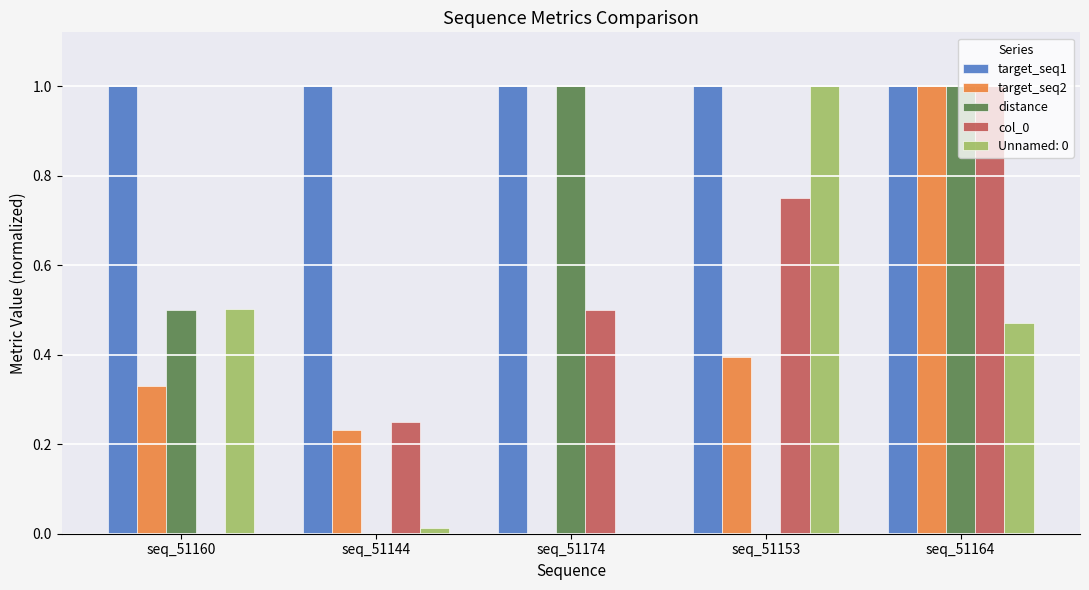

True or false: target_seq2 has a value of 0.7 at seq_51153.

False